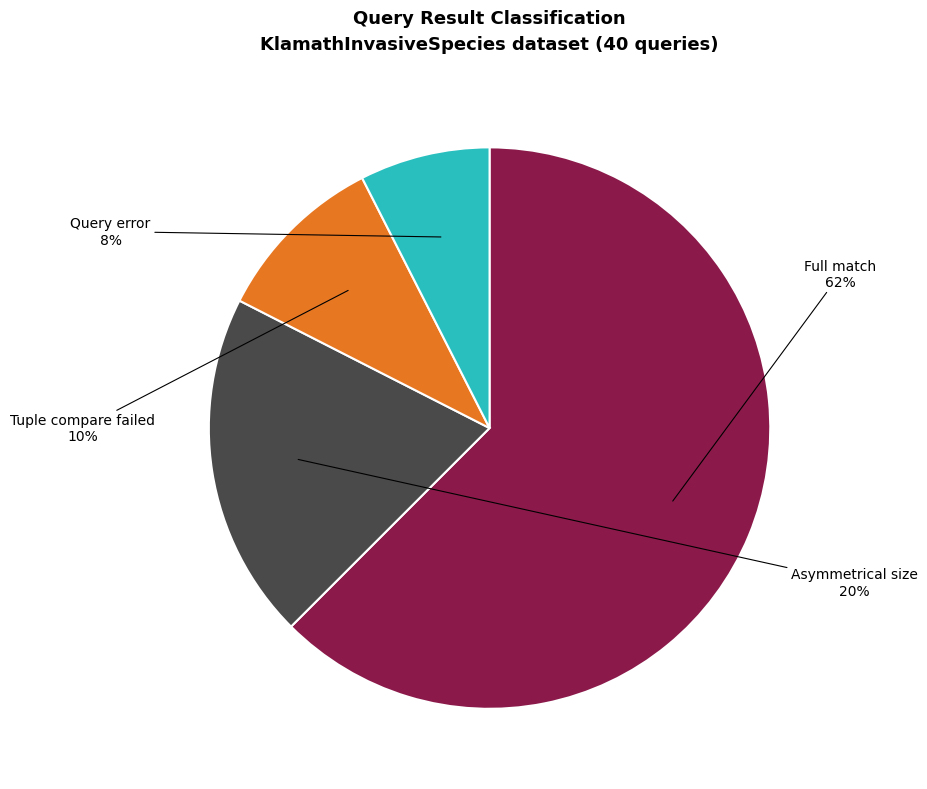

Is there a majority slice in this chart?

Yes